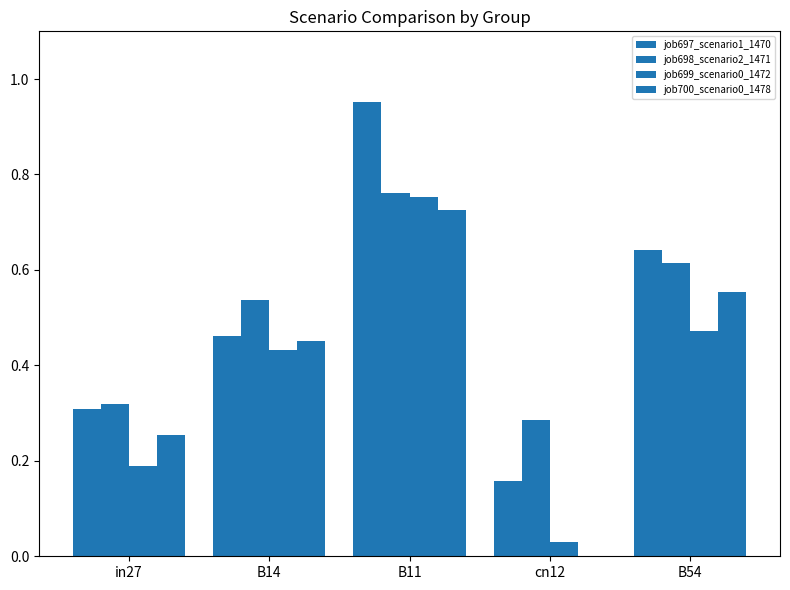

Where is job698_scenario2_1471 nearest to the value 0?

cn12